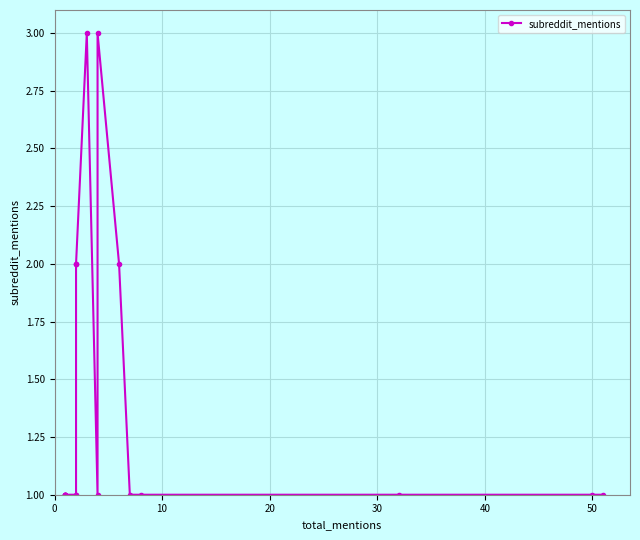

True or false: the data shows 1 at 9.

False